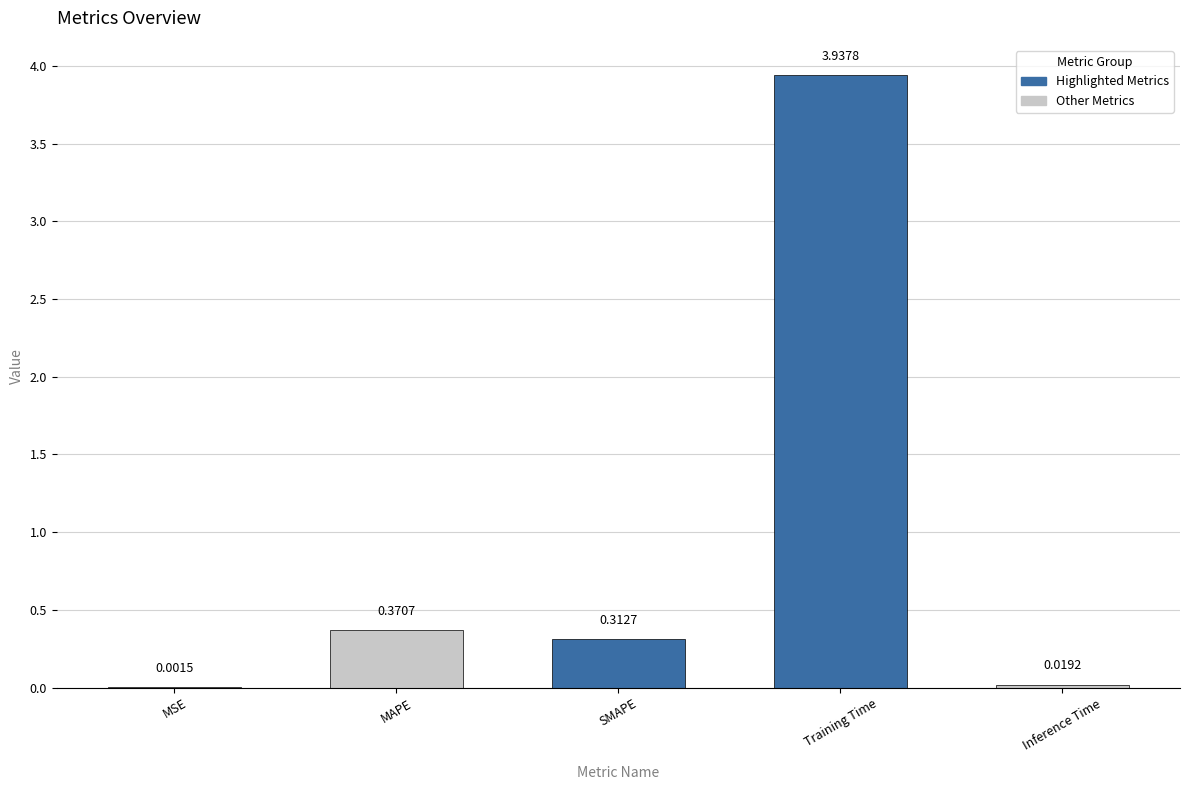

Count the number of data series in this chart.

1